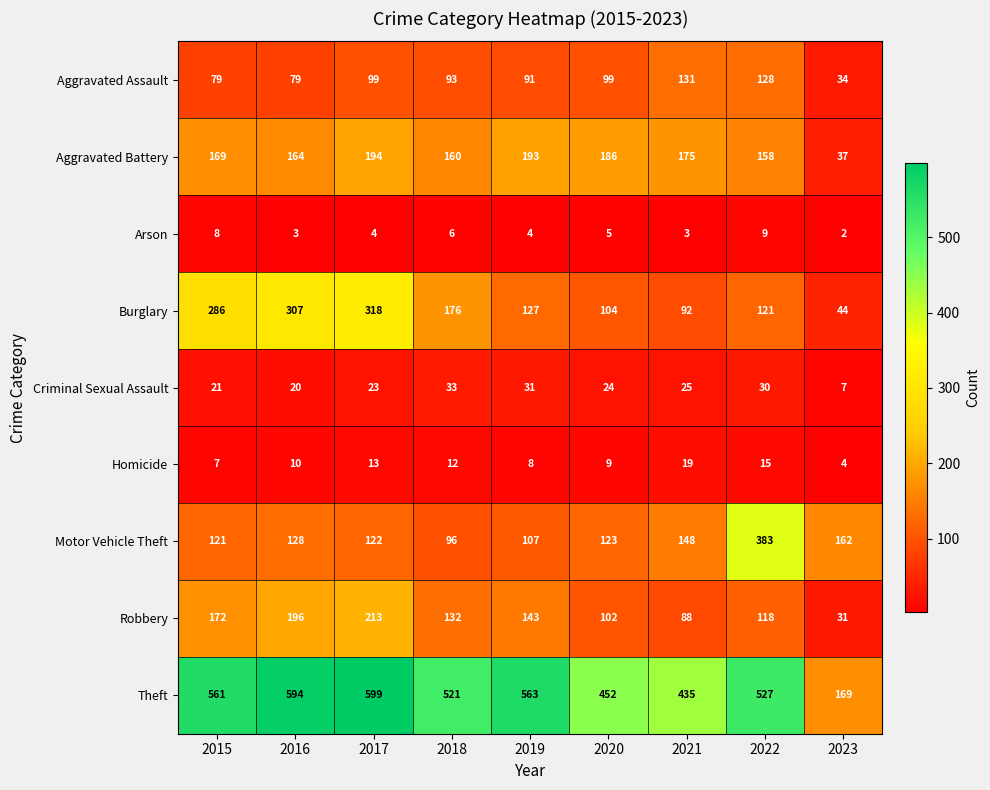

List the series in order of their peak value, highest first.

Theft, Motor Vehicle Theft, Burglary, Robbery, Aggravated Battery, Aggravated Assault, Criminal Sexual Assault, Homicide, Arson